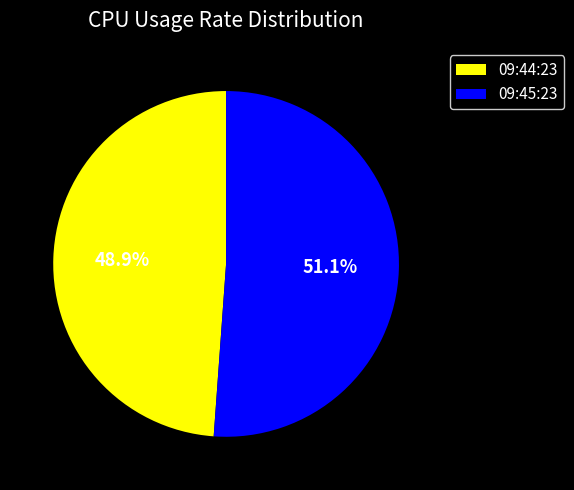

What percentage is the 09:45:23 slice, to the nearest percent?

51%